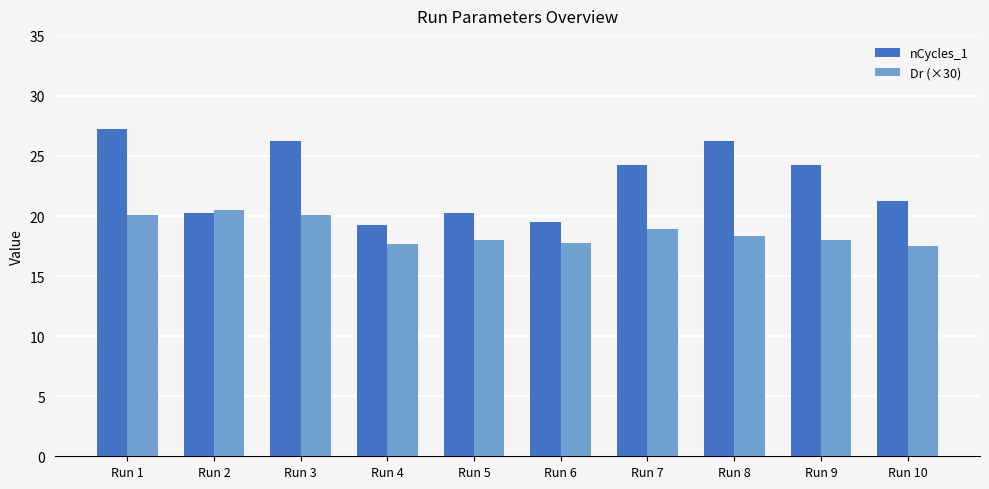

True or false: Dr (×30) has a value of 18.0 at Run 5.

True